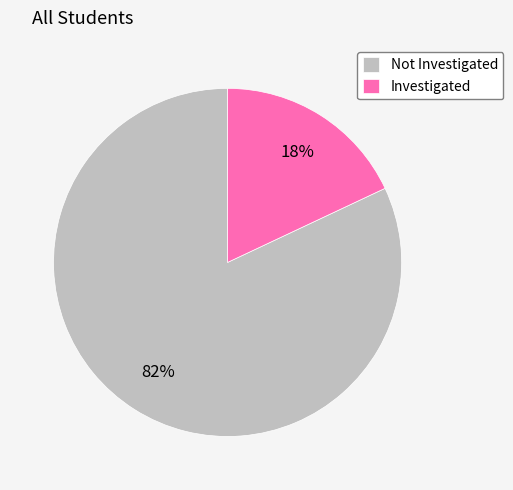

Combined, do Not Investigated and Investigated account for over 50%?

Yes